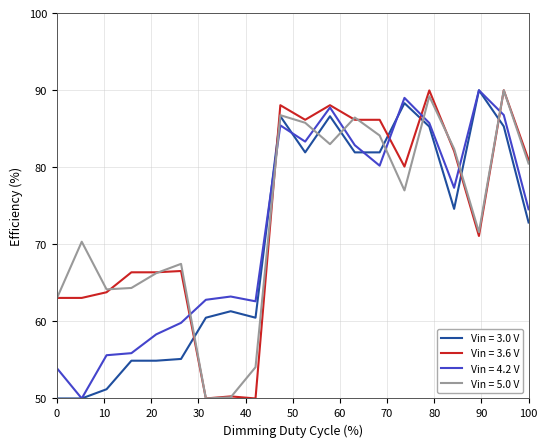

What is the smallest value displayed?

50.0